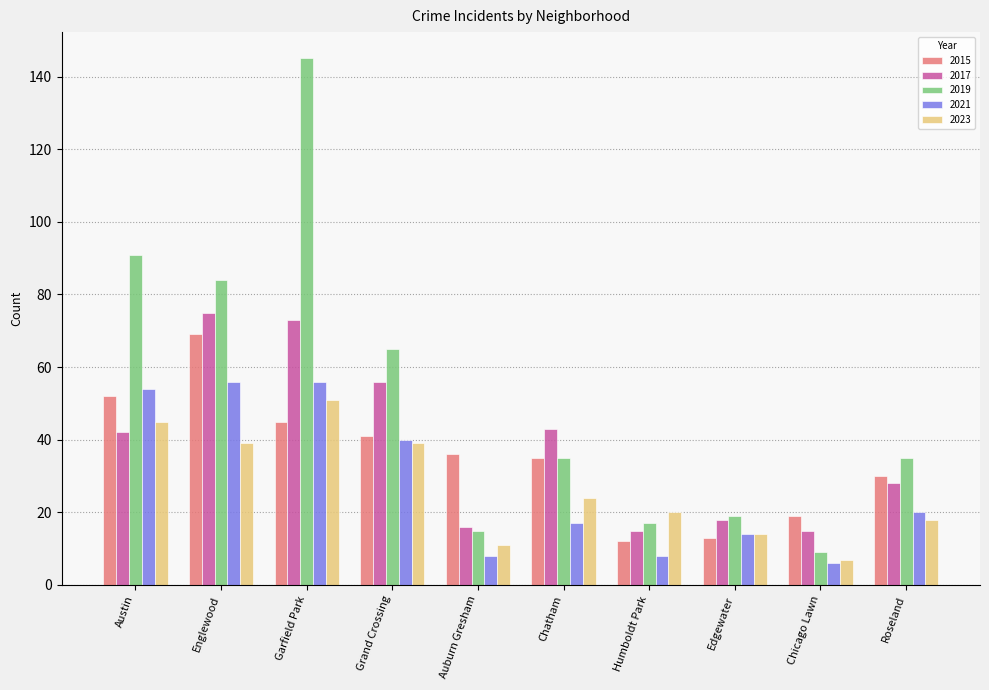

What is the difference between the maximum and second lowest values in the 2023 series?

40